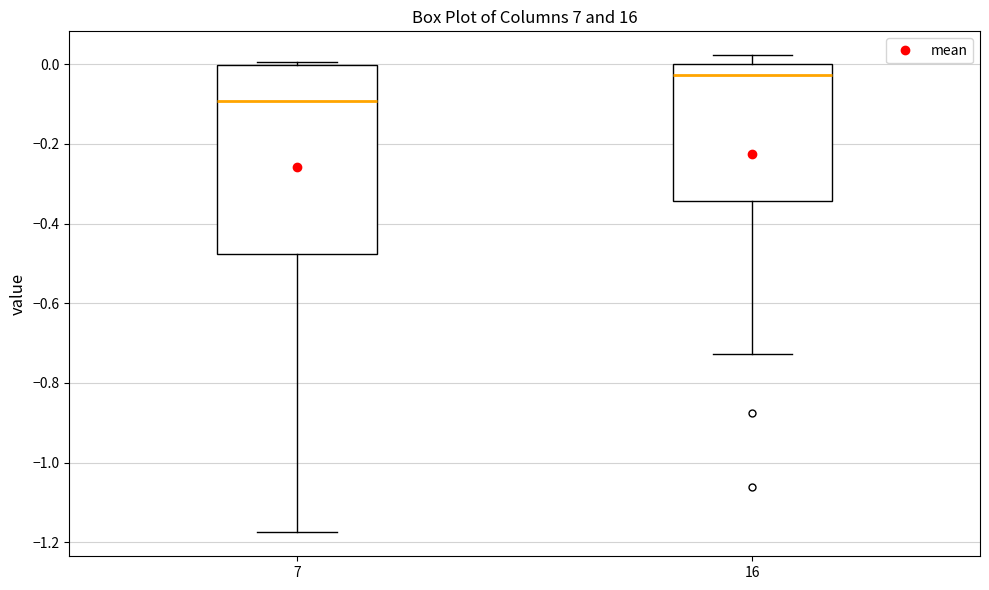

Reading left to right, transcribe this box plot: for each box, give where its median line is, the range the box spans, and where its two whiskers end, as read against the y-axis. The values are not printed on the chart, so give them approximately, as read against the axis.

7: median -0.10, box -0.48 to 0.00, whiskers -1.18 to 0.00 (just above the box's upper edge)
16: median -0.02, box -0.34 to 0.00, whiskers -0.72 to 0.02